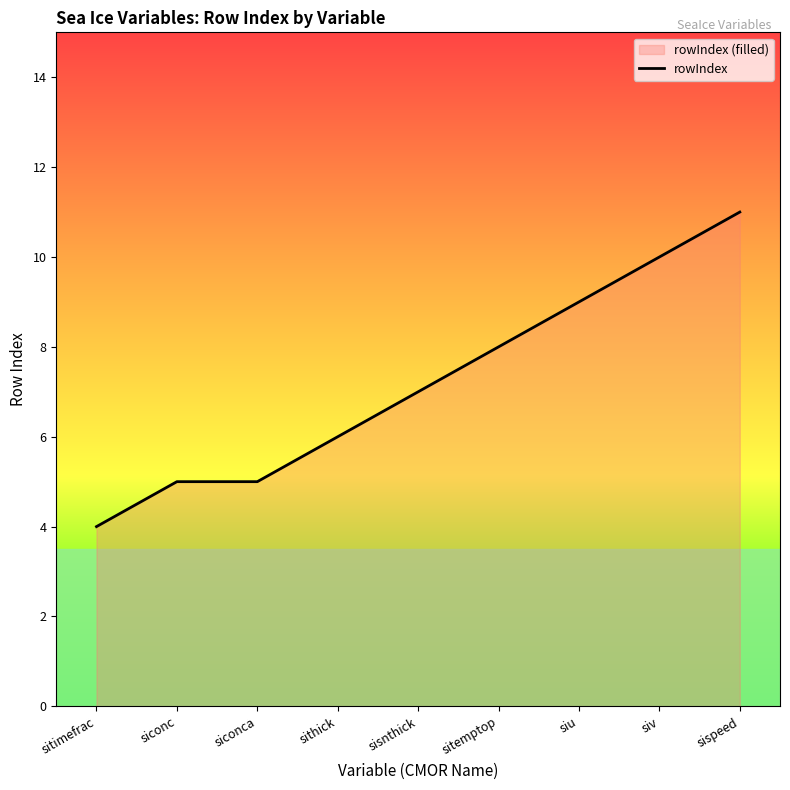

How many lines are shown in the chart?

1